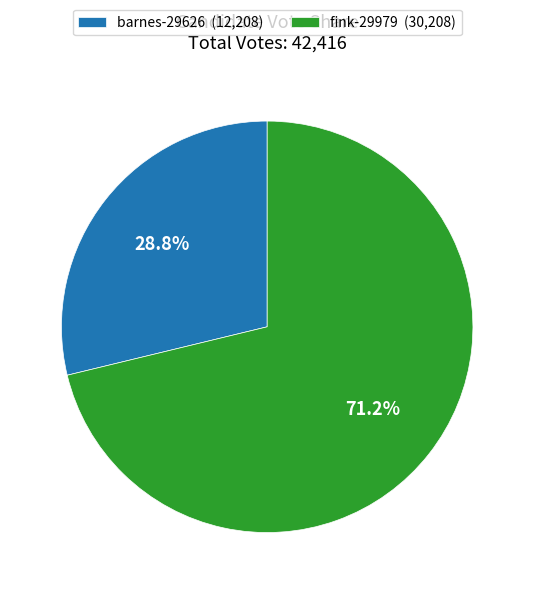

To the nearest percent, what portion does barnes-29626 represent?

29%